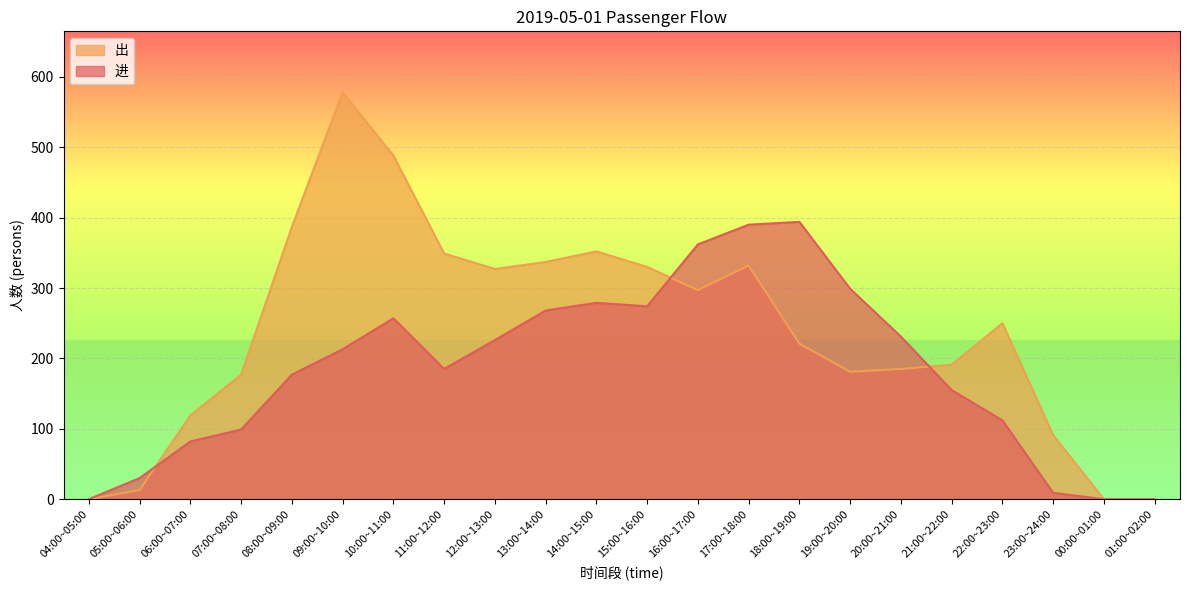

List the labels in order of 进 value, smallest first.

04:00~05:00, 00:00~01:00, 01:00~02:00, 23:00~24:00, 05:00~06:00, 06:00~07:00, 07:00~08:00, 22:00~23:00, 21:00~22:00, 08:00~09:00, 11:00~12:00, 09:00~10:00, 12:00~13:00, 20:00~21:00, 10:00~11:00, 13:00~14:00, 15:00~16:00, 14:00~15:00, 19:00~20:00, 16:00~17:00, 17:00~18:00, 18:00~19:00